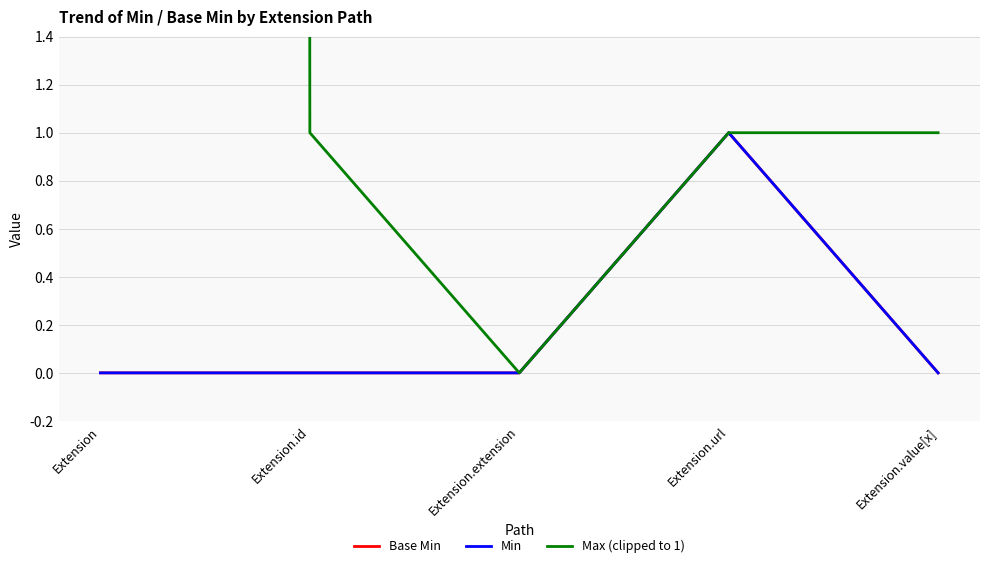

What is the label of the 3rd point from the right?

Extension.extension